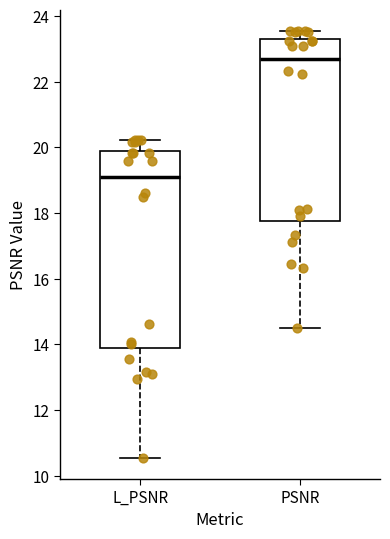

Reading left to right, read every box against the y-axis: the position of its median line, the range the box covers, and the ends of its whiskers. The values are not printed on the chart, so give them approximately, as read against the axis.

L_PSNR: median 19.2, box 14.0 to 20.0, whiskers 10.6 to 20.2
PSNR: median 22.8, box 17.8 to 23.4, whiskers 14.4 to 23.6